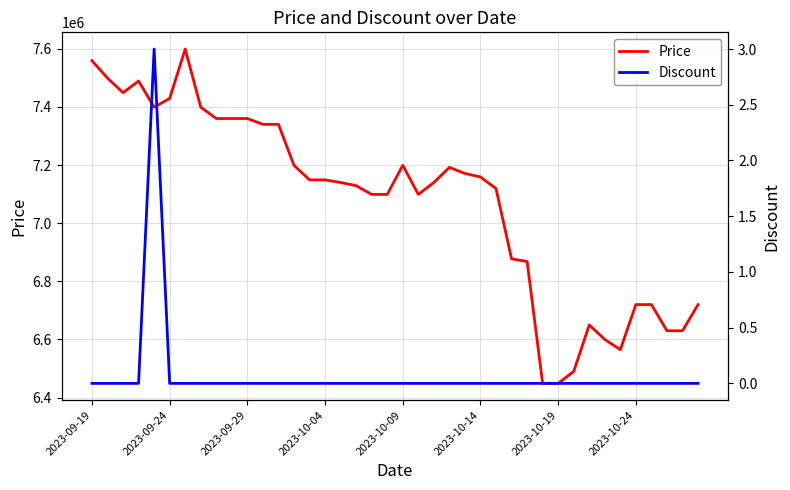

What is the difference between the maximum and minimum values in the Price series?

1150000